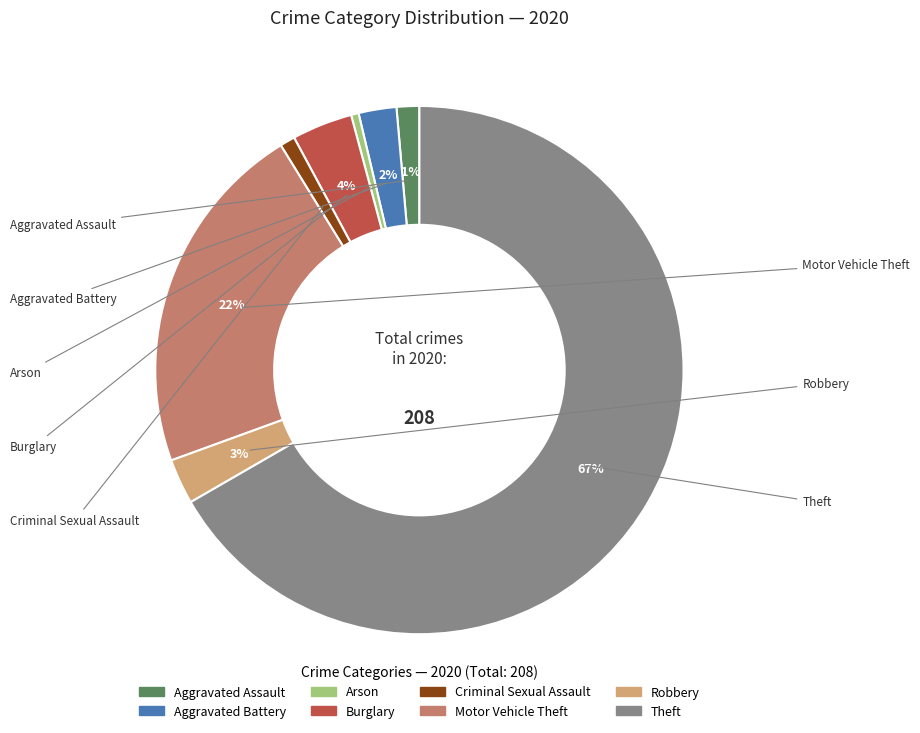

Which slice is the largest?

Theft